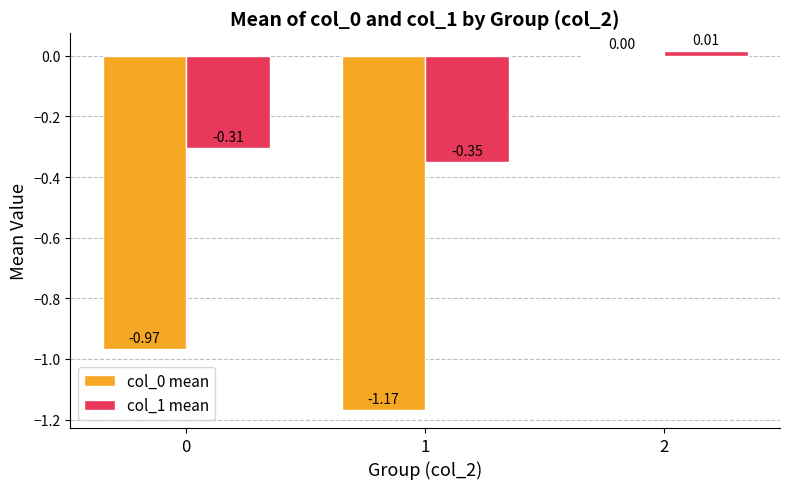

Which series has the largest total across all categories?

col_1 mean